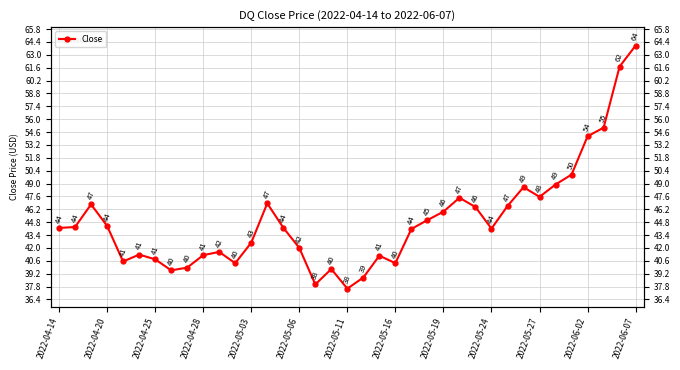

Count the number of values greater than 44.

21